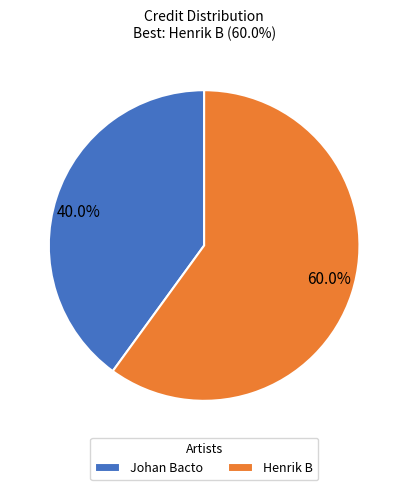

Do Johan Bacto and Henrik B together represent more than half of the pie?

Yes